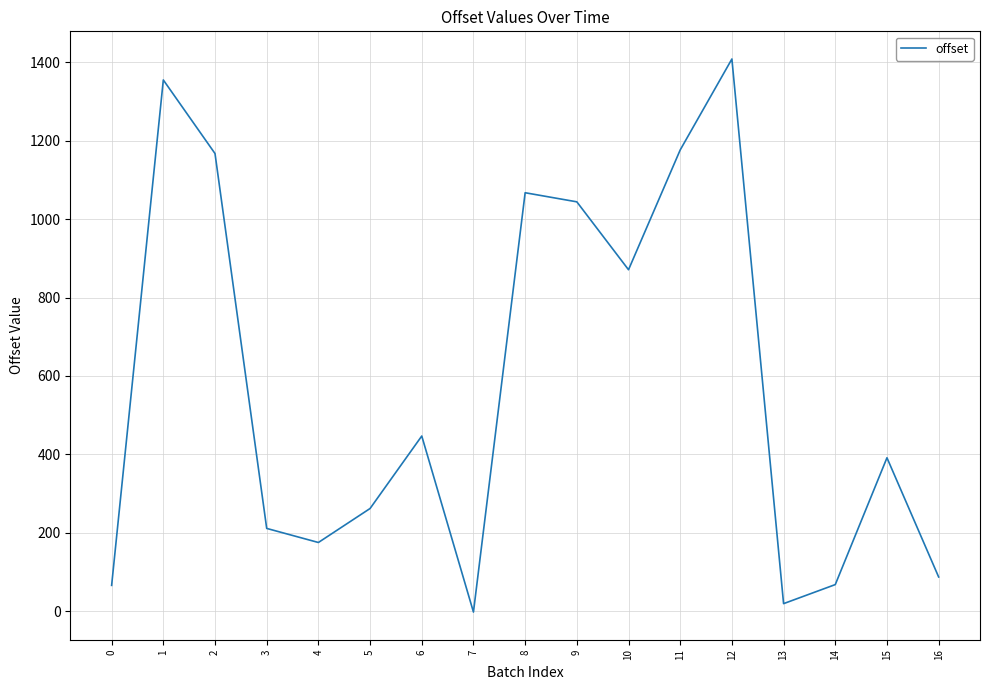

What is the ratio of the value at 2 to the value at 1?

0.9